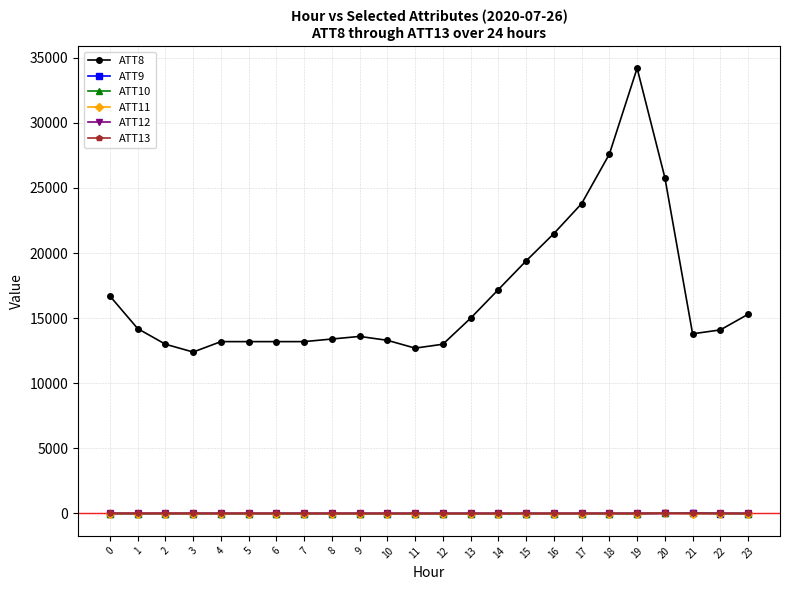

The value of ATT8 at 21 is 13800.0. True or false?

True